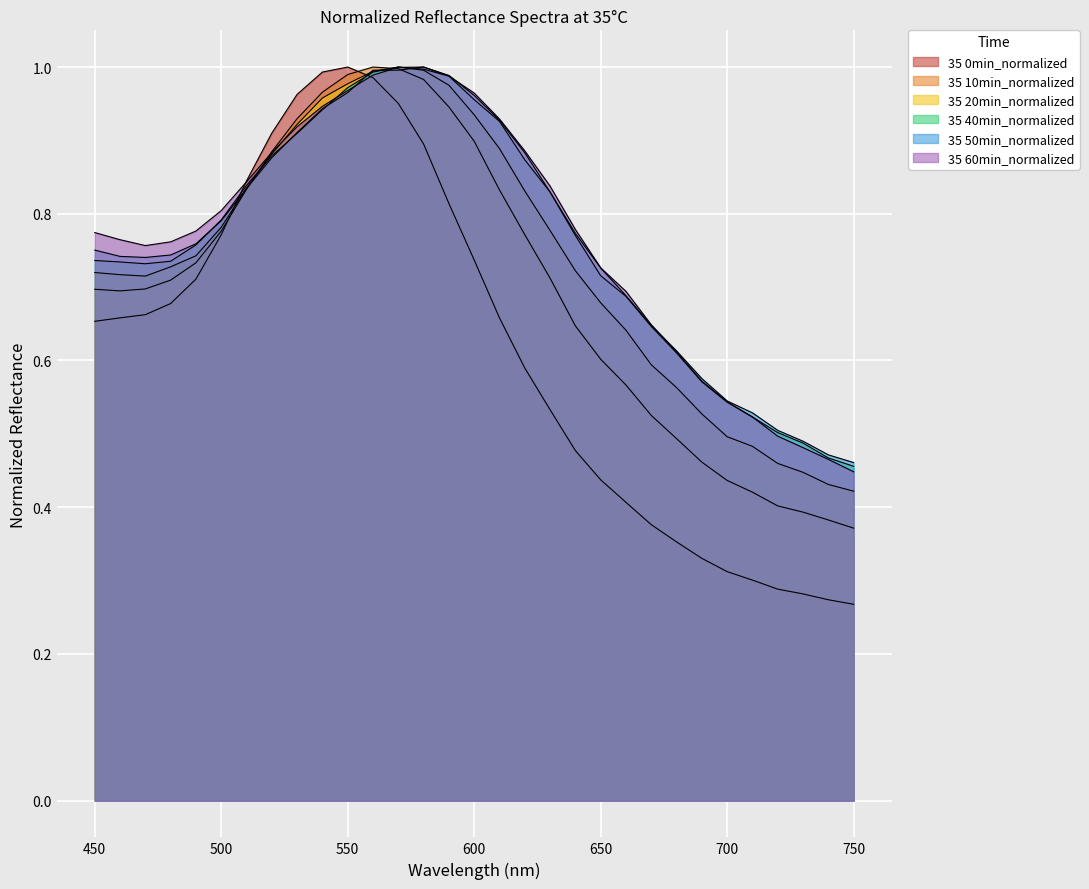

Reading left to right, transcribe all the data shown in this chart.

35 0min_normalized: 450=0.7	460=0.7	470=0.7	480=0.7	490=0.7	500=0.8	510=0.8	520=0.9	530=1.0	540=1.0	550=1.0	560=1.0	570=1.0	580=0.9	590=0.8	600=0.7	610=0.7	620=0.6	630=0.5	640=0.5	650=0.4	660=0.4	670=0.4	680=0.4	690=0.3	700=0.3	710=0.3	720=0.3	730=0.3	740=0.3	750=0.3
35 10min_normalized: 450=0.7	460=0.7	470=0.7	480=0.7	490=0.7	500=0.8	510=0.8	520=0.9	530=0.9	540=1.0	550=1.0	560=1.0	570=1.0	580=1.0	590=0.9	600=0.9	610=0.8	620=0.8	630=0.7	640=0.6	650=0.6	660=0.6	670=0.5	680=0.5	690=0.5	700=0.4	710=0.4	720=0.4	730=0.4	740=0.4	750=0.4
35 20min_normalized: 450=0.7	460=0.7	470=0.7	480=0.7	490=0.7	500=0.8	510=0.8	520=0.9	530=0.9	540=1.0	550=1.0	560=1.0	570=1.0	580=1.0	590=1.0	600=0.9	610=0.9	620=0.8	630=0.8	640=0.7	650=0.7	660=0.6	670=0.6	680=0.6	690=0.5	700=0.5	710=0.5	720=0.5	730=0.4	740=0.4	750=0.4
35 40min_normalized: 450=0.7	460=0.7	470=0.7	480=0.7	490=0.8	500=0.8	510=0.8	520=0.9	530=0.9	540=0.9	550=1.0	560=1.0	570=1.0	580=1.0	590=1.0	600=1.0	610=0.9	620=0.9	630=0.8	640=0.8	650=0.7	660=0.7	670=0.6	680=0.6	690=0.6	700=0.5	710=0.5	720=0.5	730=0.5	740=0.5	750=0.5
35 50min_normalized: 450=0.8	460=0.7	470=0.7	480=0.7	490=0.8	500=0.8	510=0.8	520=0.9	530=0.9	540=0.9	550=1.0	560=1.0	570=1.0	580=1.0	590=1.0	600=1.0	610=0.9	620=0.9	630=0.8	640=0.8	650=0.7	660=0.7	670=0.6	680=0.6	690=0.6	700=0.5	710=0.5	720=0.5	730=0.5	740=0.5	750=0.5
35 60min_normalized: 450=0.8	460=0.8	470=0.8	480=0.8	490=0.8	500=0.8	510=0.8	520=0.9	530=0.9	540=0.9	550=1.0	560=1.0	570=1.0	580=1.0	590=1.0	600=1.0	610=0.9	620=0.9	630=0.8	640=0.8	650=0.7	660=0.7	670=0.6	680=0.6	690=0.6	700=0.5	710=0.5	720=0.5	730=0.5	740=0.5	750=0.4